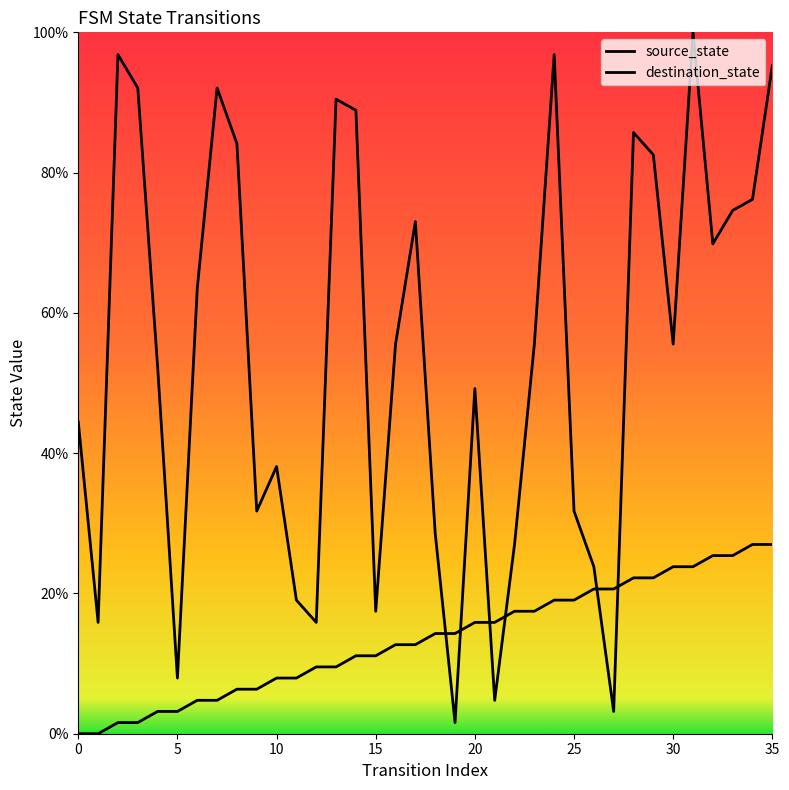

Does the chart have visible grid lines?

No